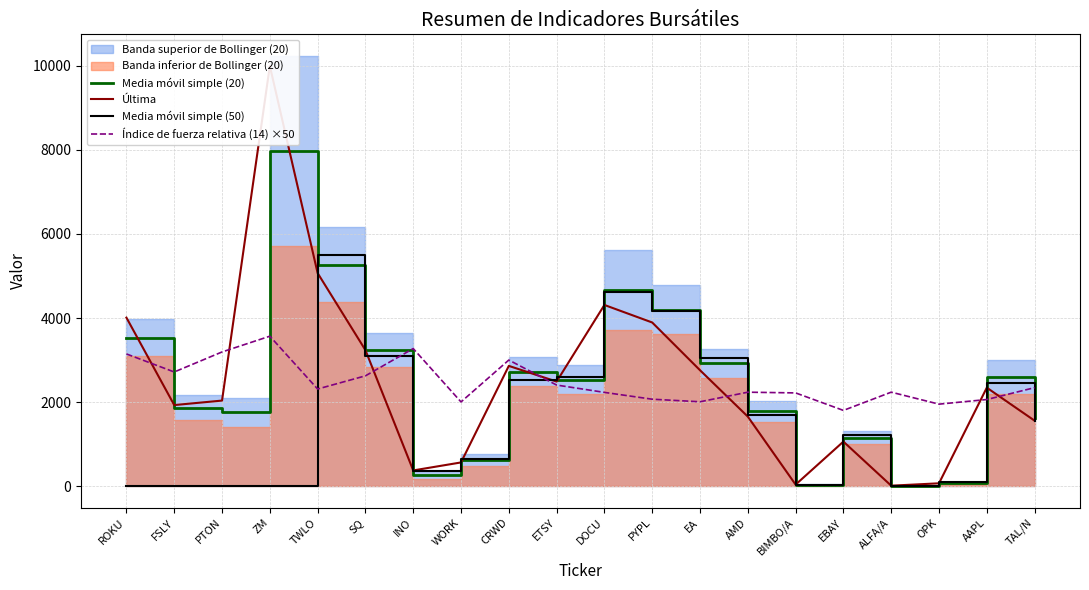

At which label is Última closest to 5005?

TWLO